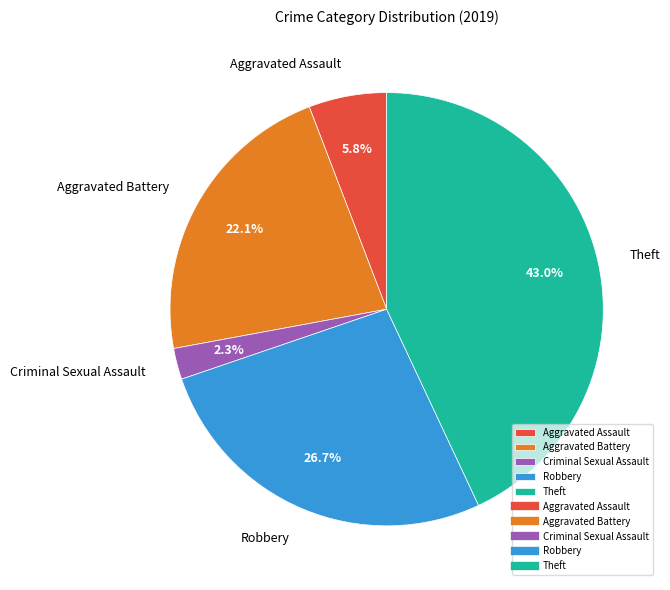

Which has a higher value, Robbery or Theft?

Theft